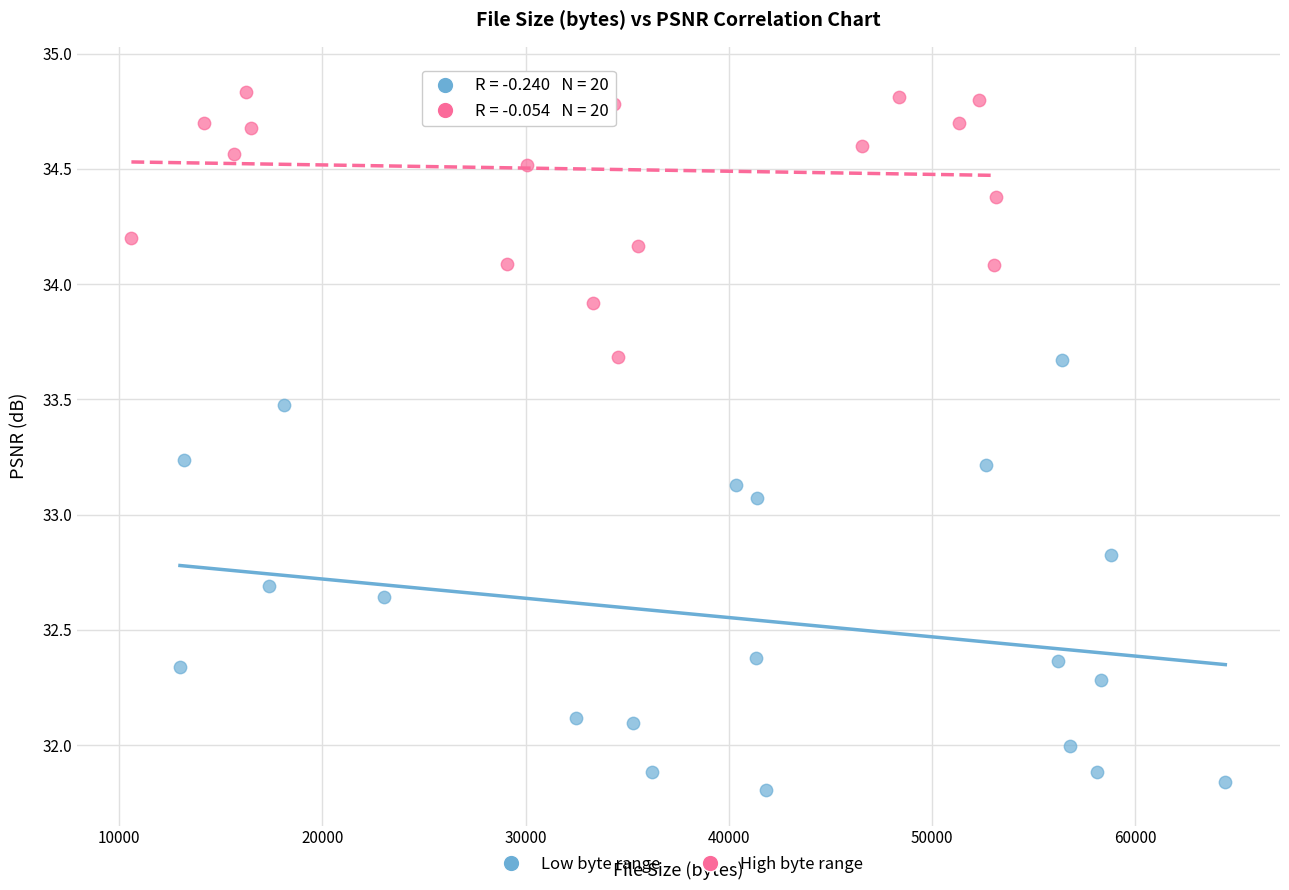

Which series reaches the maximum Y coordinate?

High byte range